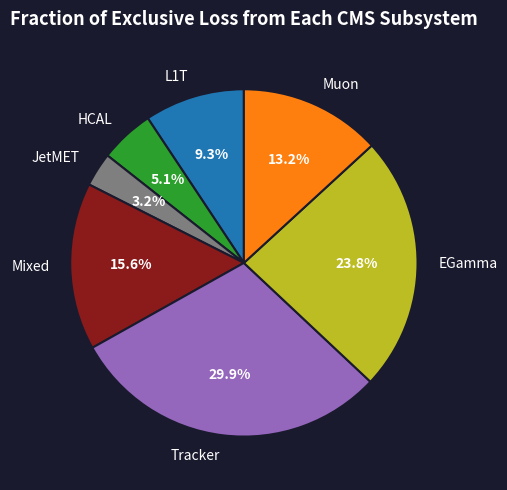

Is there a majority slice in this chart?

No